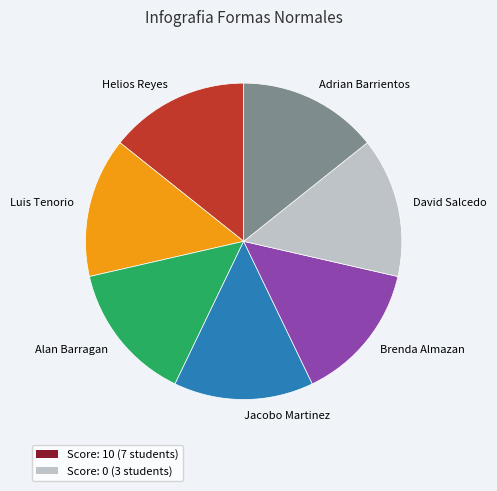

How many segments does this pie chart have?

7